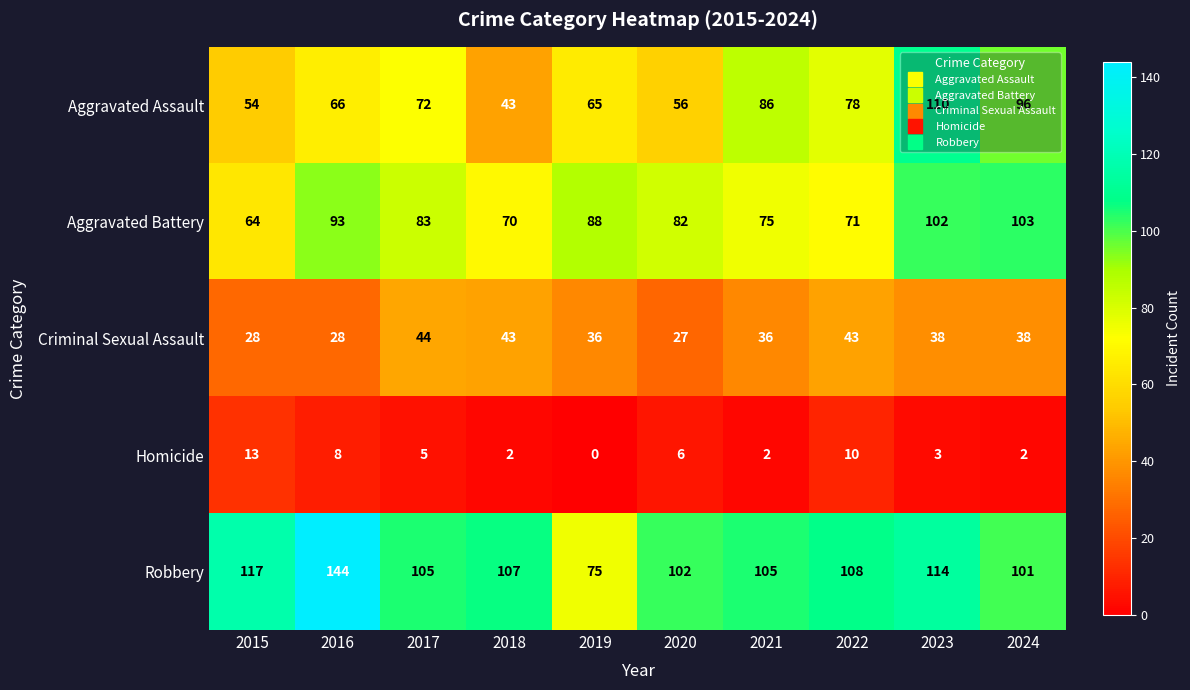

At which category does the chart reach its peak across all series?

2016